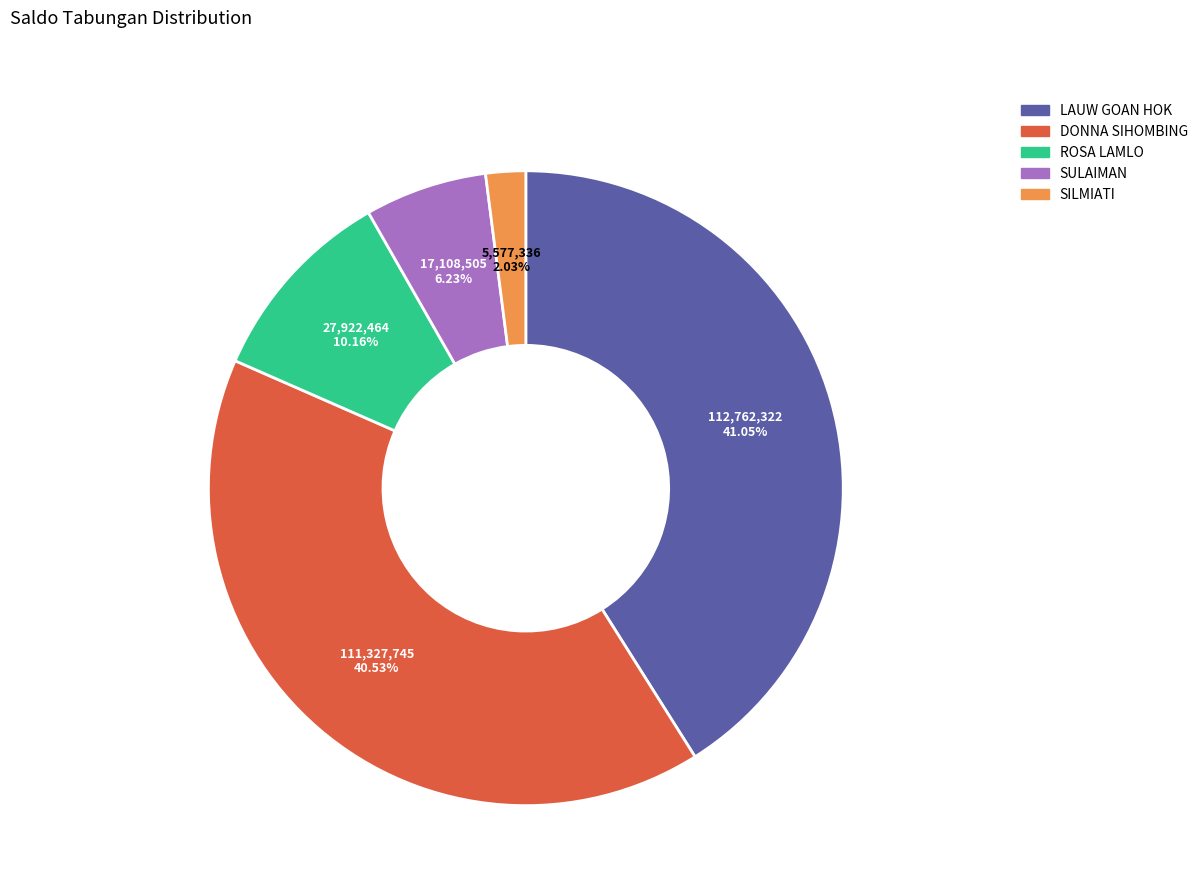

What is the total percentage of SULAIMAN and DONNA SIHOMBING?

46.8%